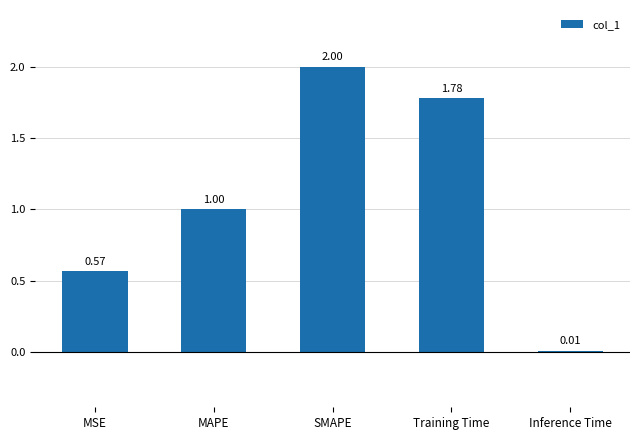

The value at SMAPE is 2.0. True or false?

True